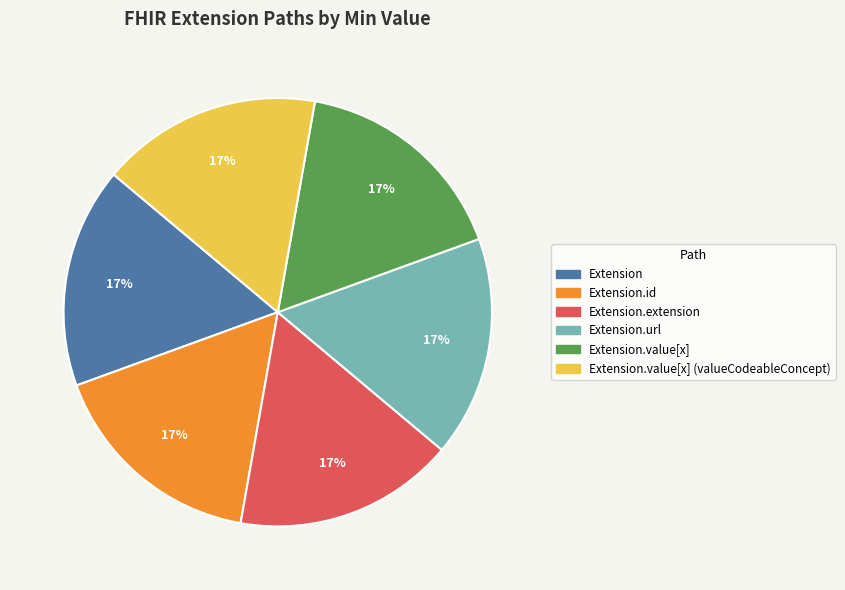

To the nearest percent, what is the average slice percentage?

17%